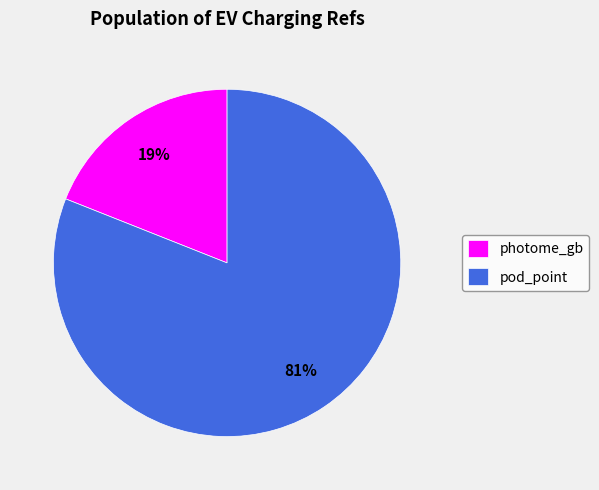

To the nearest percent, what is the average slice percentage?

50%